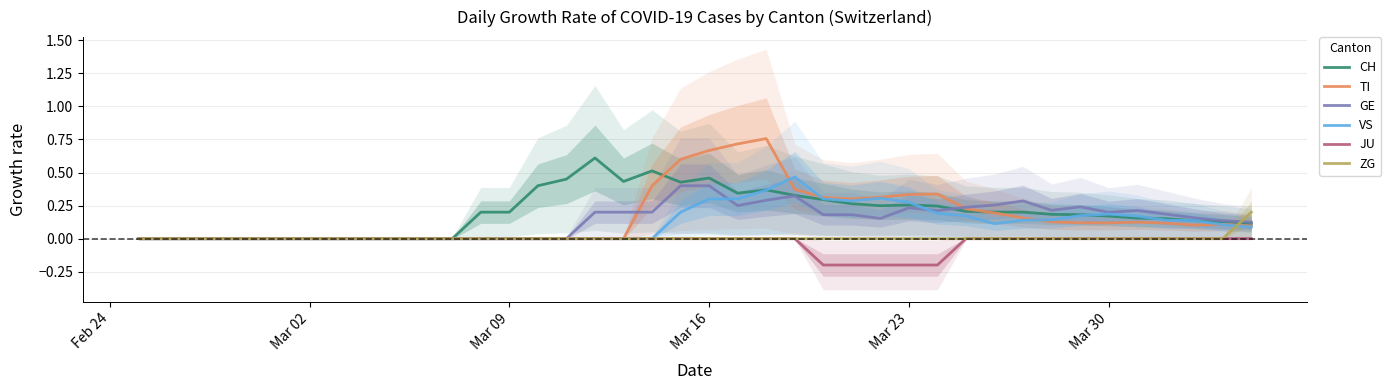

How many positive values does the TI series have?

22